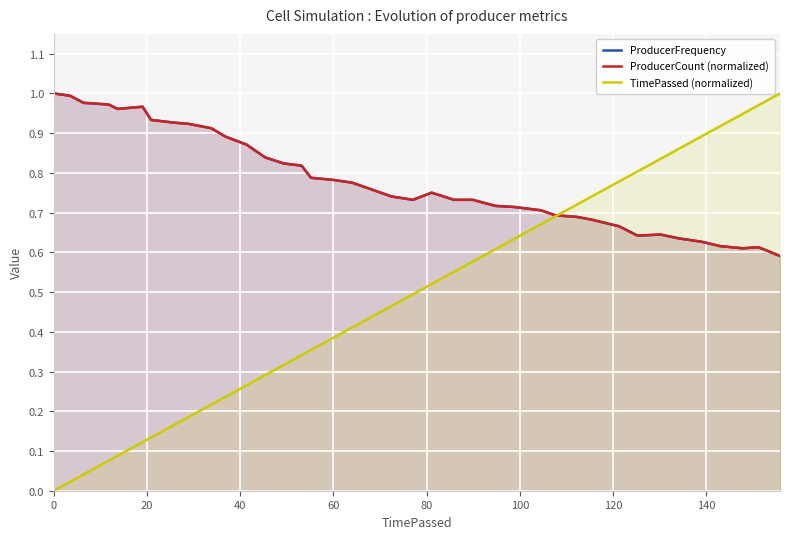

What is the difference between the maximum and minimum values in the ProducerCount (normalized) series?

0.4